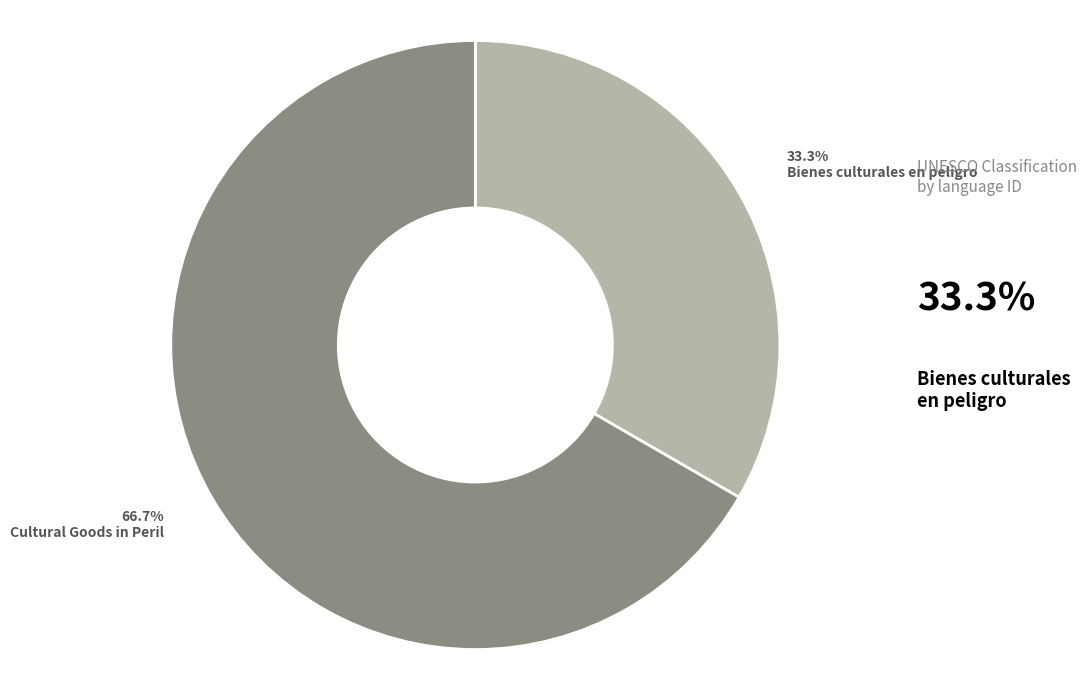

What percentage do Bienes culturales en peligro and Cultural Goods in Peril together represent?

100.0%